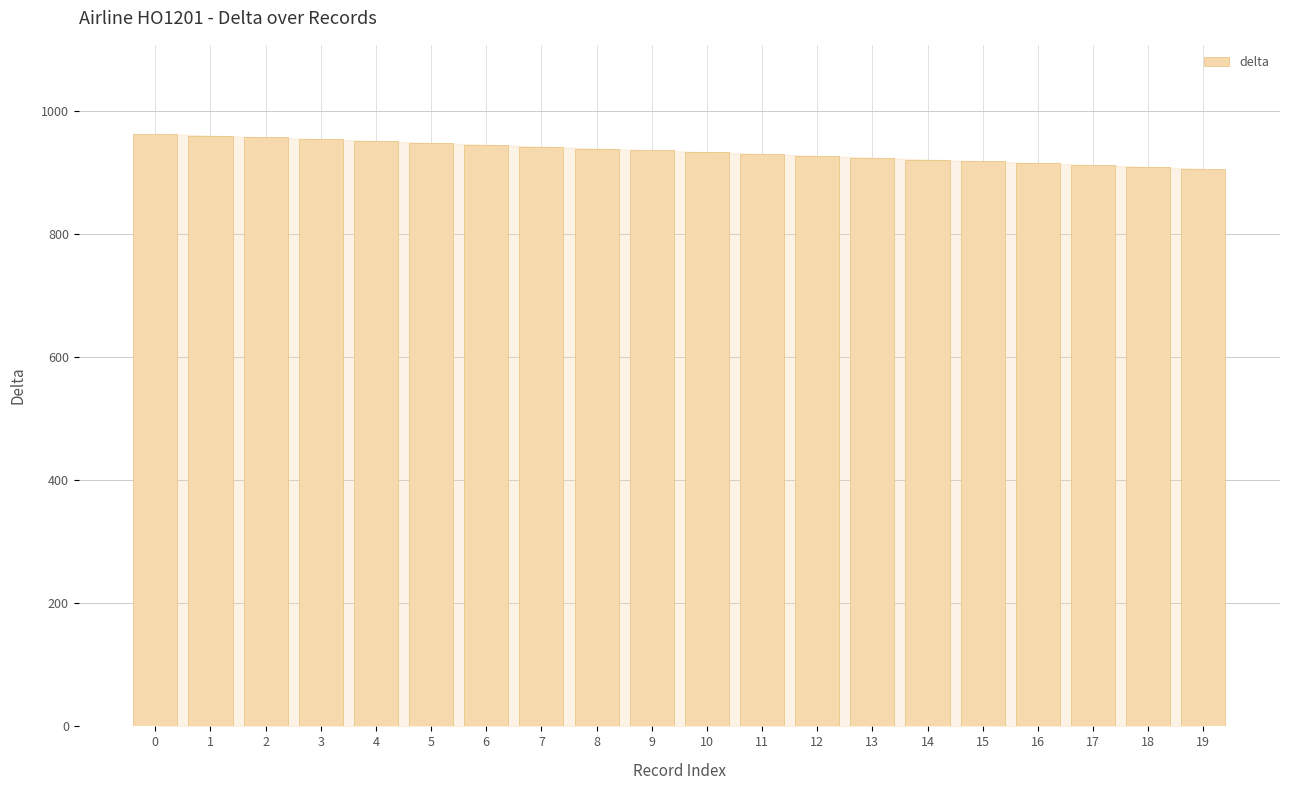

What is the value of the 18th bar from the left?

912